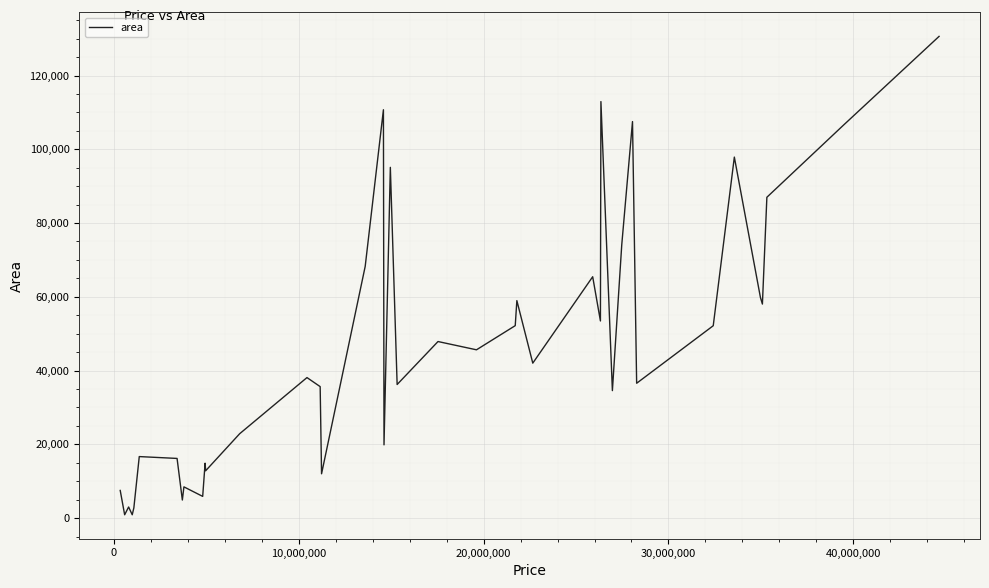

What is the greatest value displayed?

130613.9